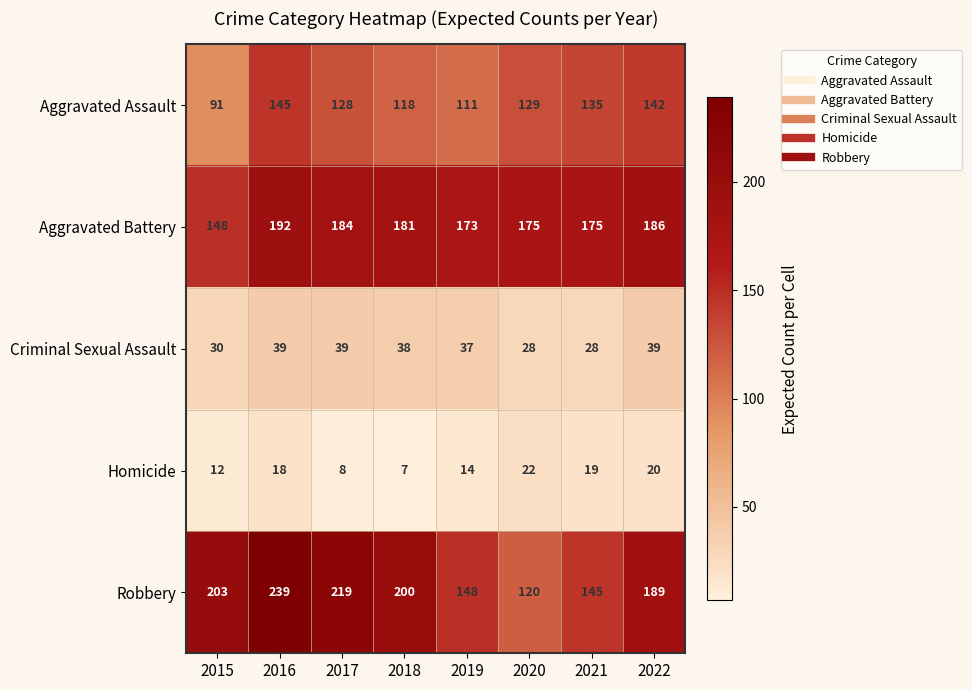

Where is Aggravated Assault nearest to the value 118?

2018